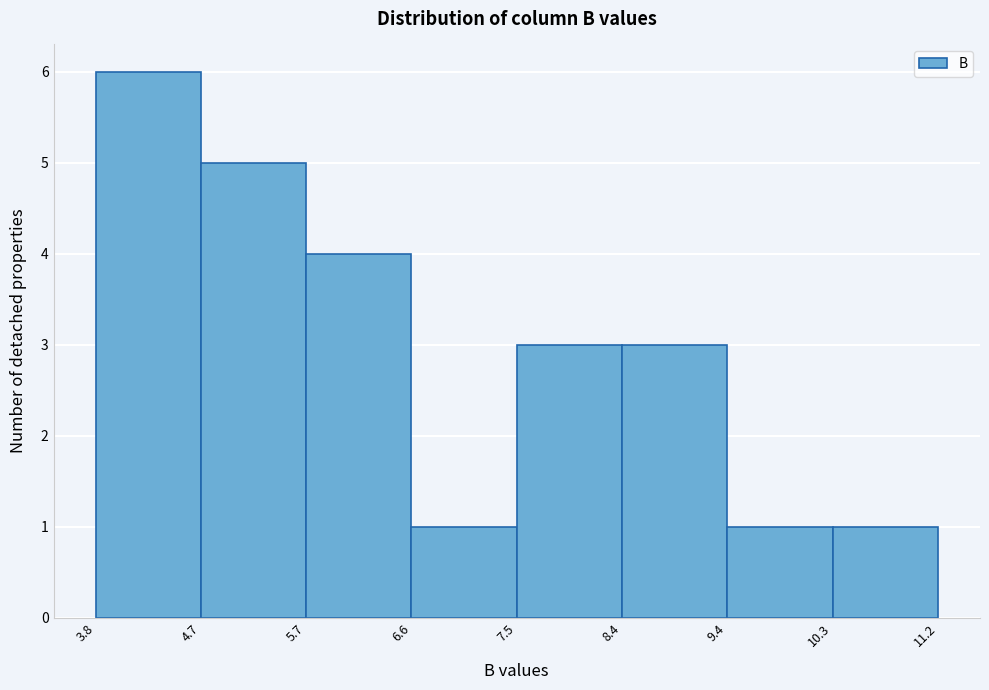

Over which range of the x-axis is the bar tallest?

3.8 to 4.7